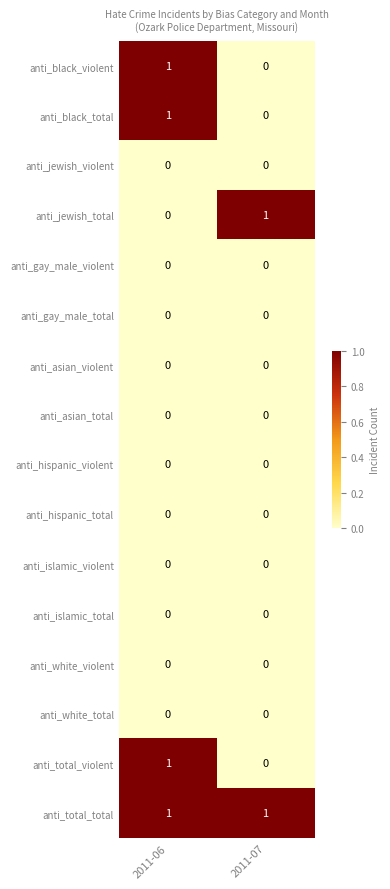

Which series has the largest total across all categories?

anti_total_total